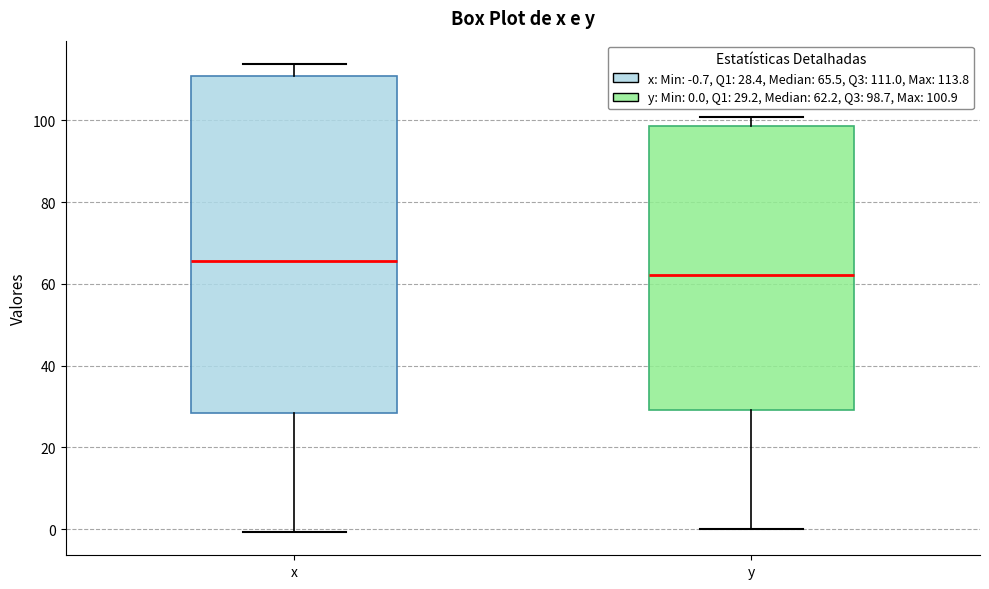

Reading left to right, read every box against the y-axis: the position of its median line, the range the box covers, and the ends of its whiskers. The values are not printed on the chart, so give them approximately, as read against the axis.

x: median 66, box 28 to 110, whiskers 0 to 114
y: median 62, box 30 to 98, whiskers 0 to 100